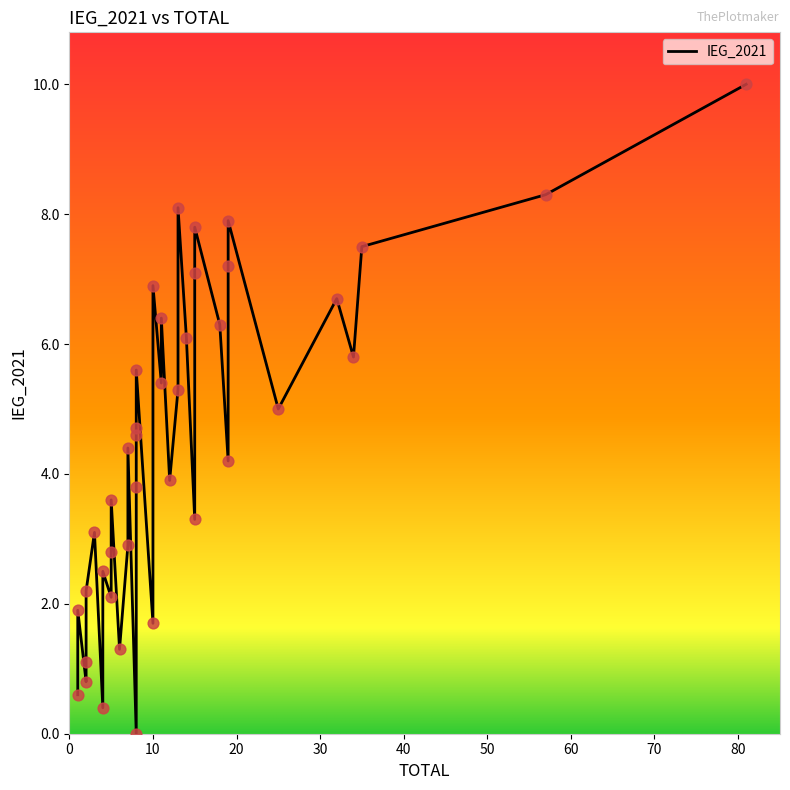

Approximately how many times larger is the value at 2 compared to 2?

0.5